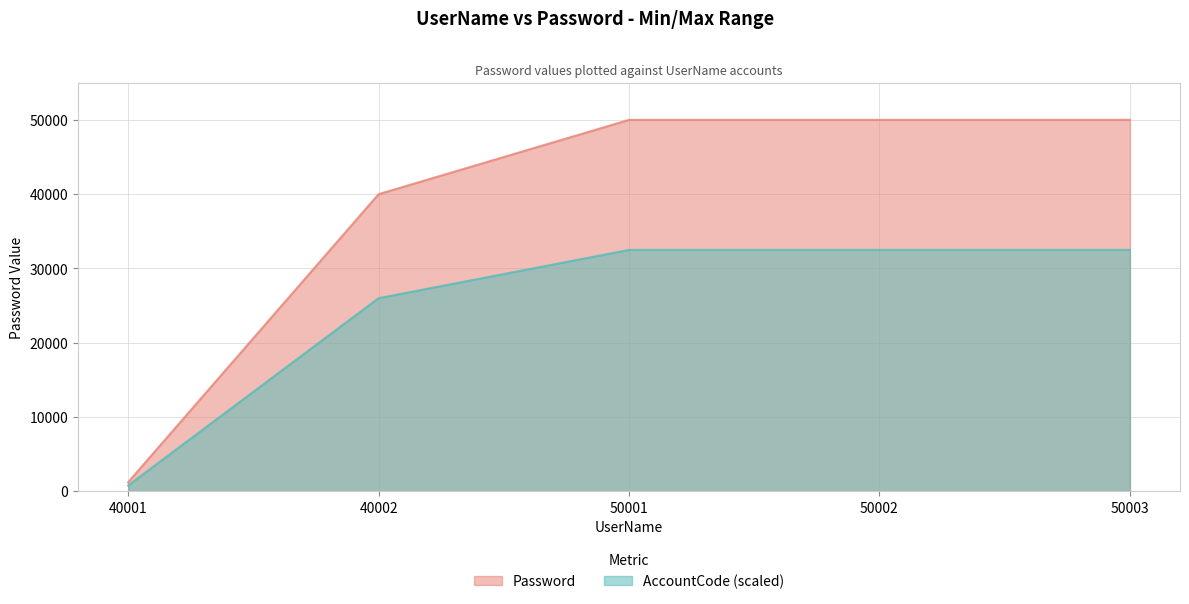

True or false: the data shows 83174 at 50002.

False